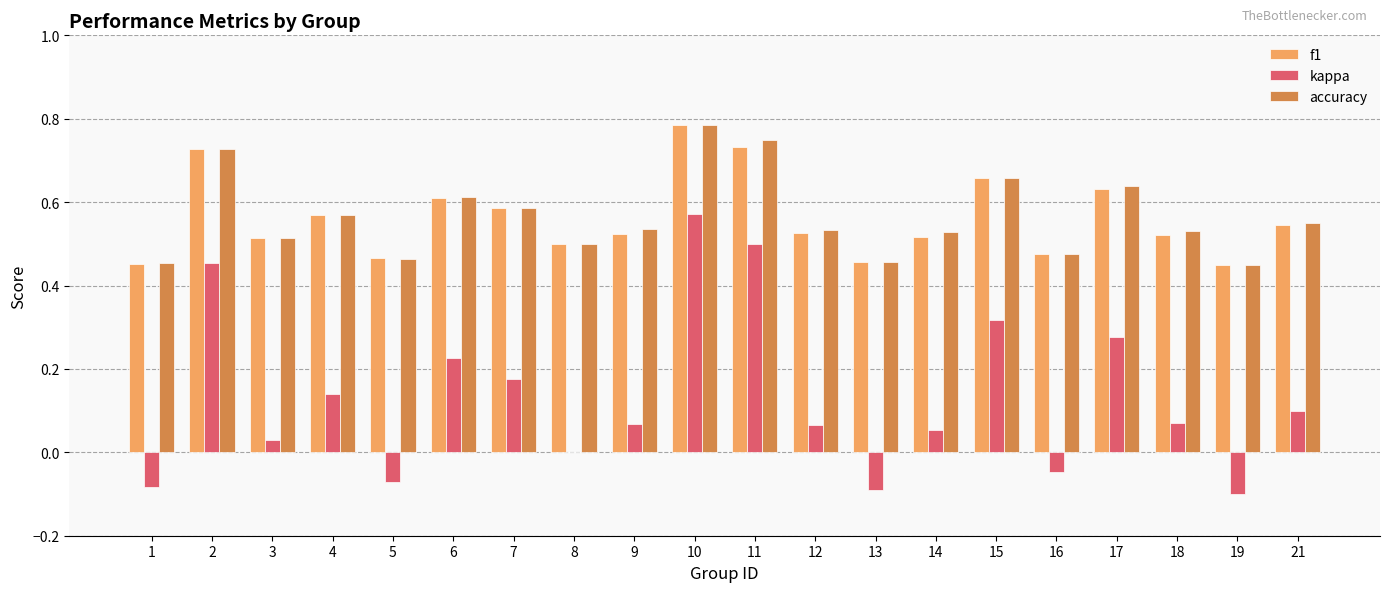

Which series changed the most between 7 and 15?

kappa